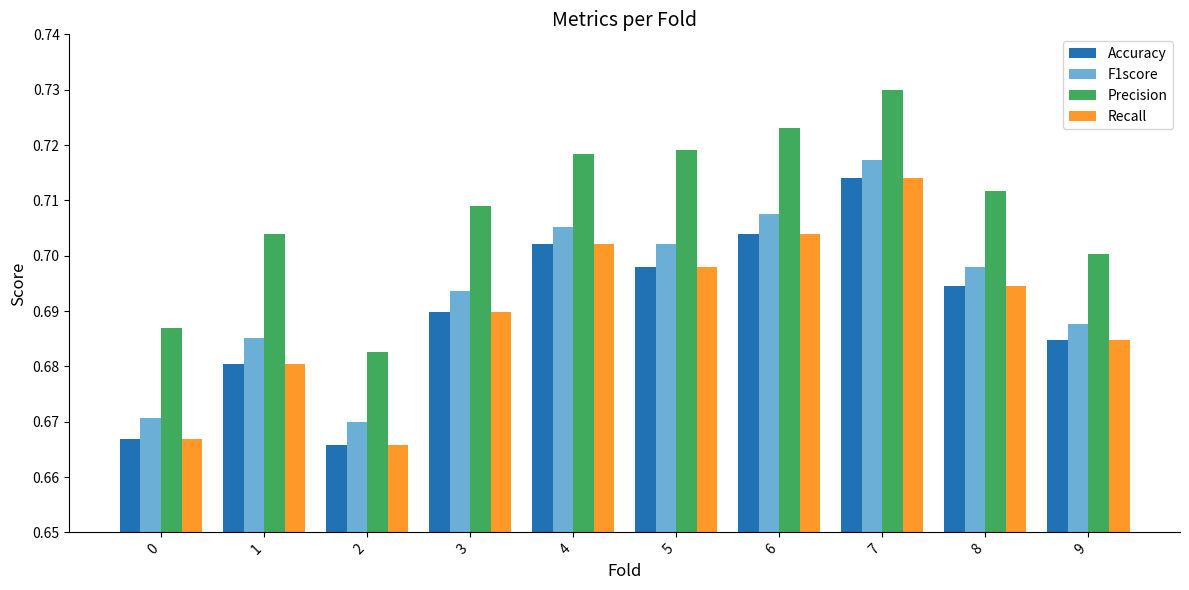

What is the sum of all Accuracy values?

6.9